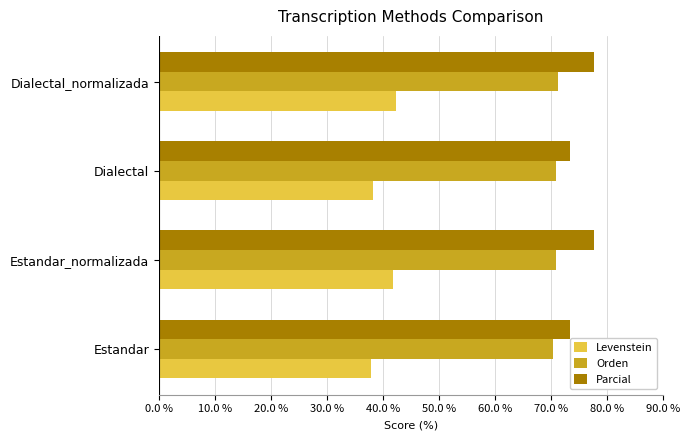

Which series has the largest total across all categories?

Parcial